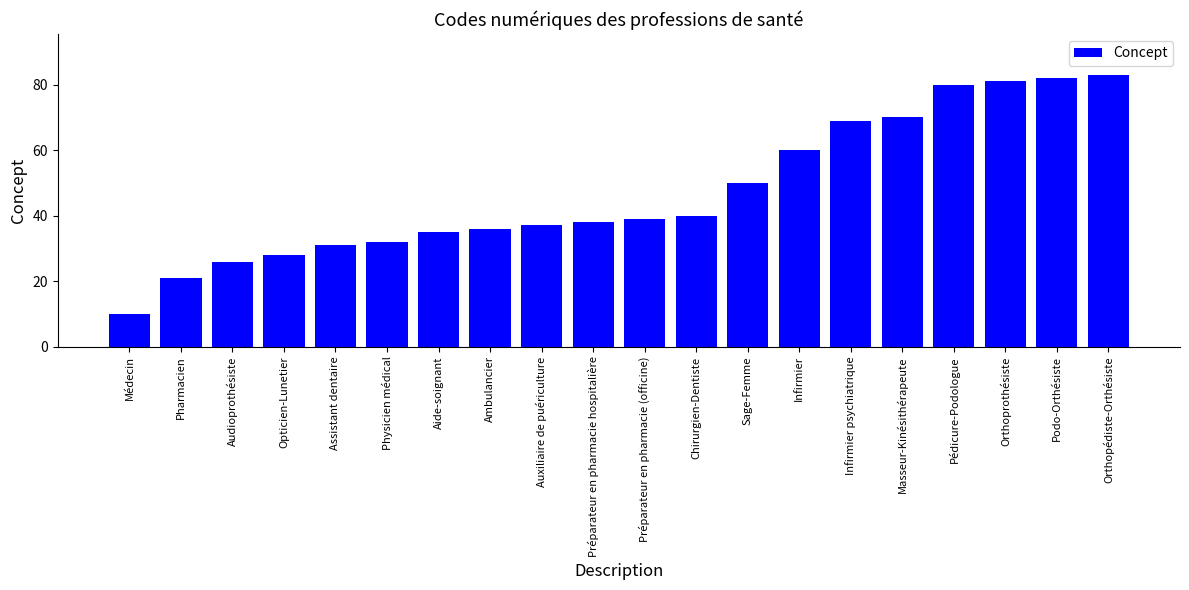

Which has a higher value, Auxiliaire de puériculture or Médecin?

Auxiliaire de puériculture